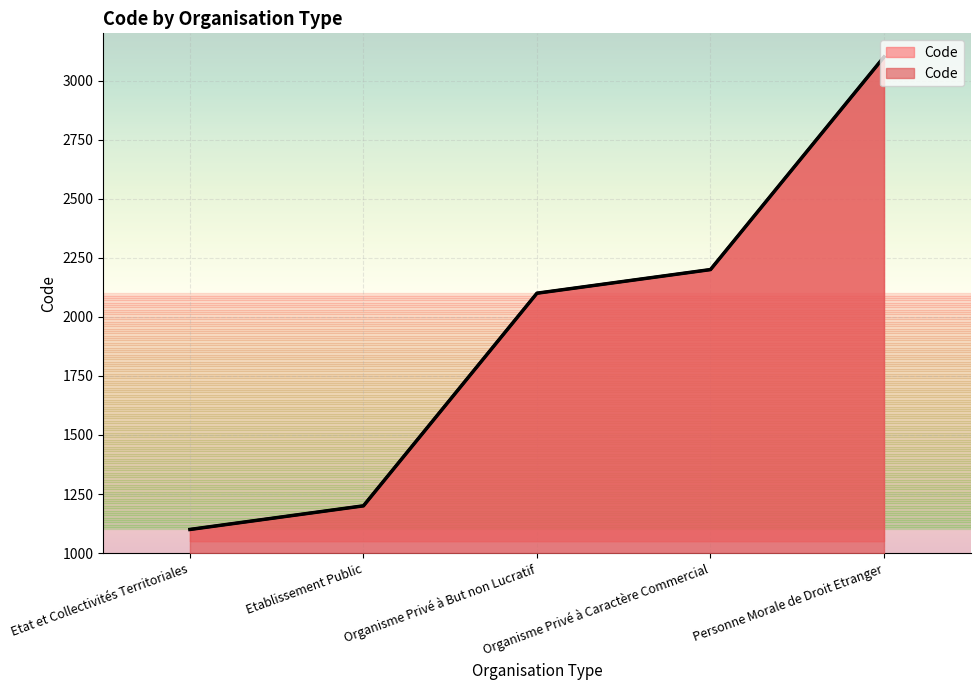

List the labels in order of value, smallest first.

Etat et Collectivités Territoriales, Etablissement Public, Organisme Privé à But non Lucratif, Organisme Privé à Caractère Commercial, Personne Morale de Droit Etranger